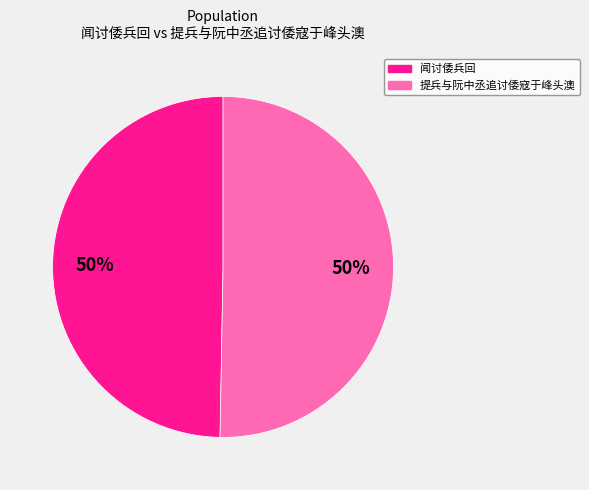

The 闻讨倭兵回 slice represents 50% of the pie. True or false?

True